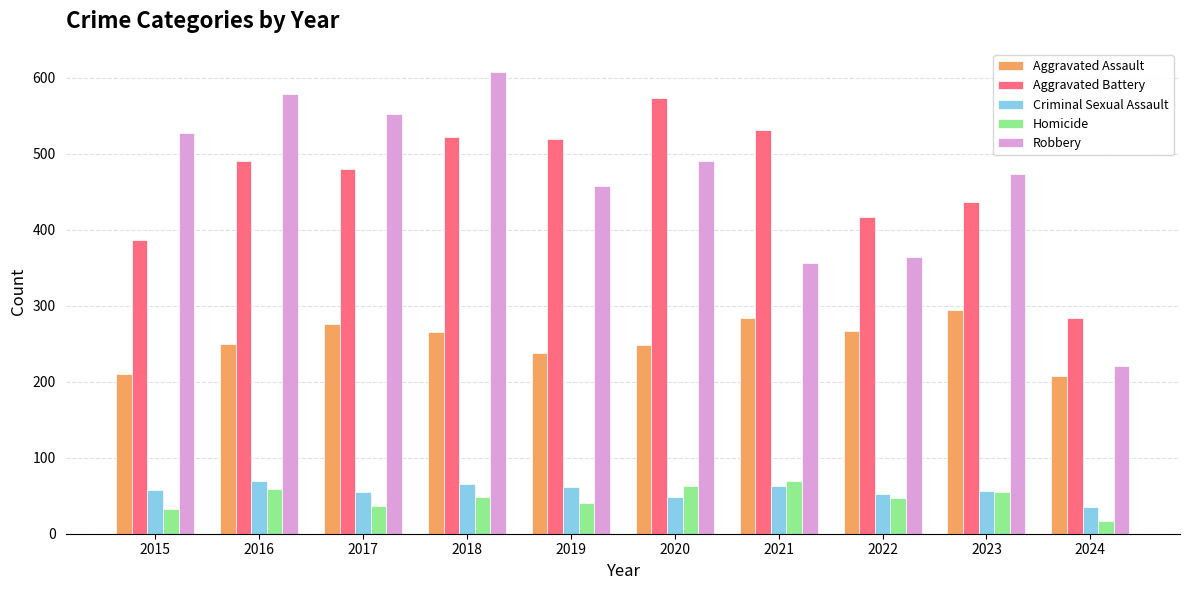

What is the value of the Homicide bar at the 5th from the left?

40